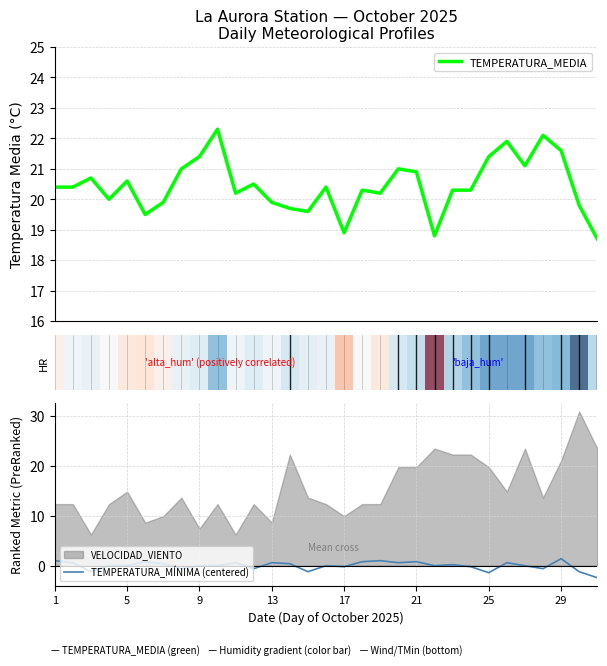

What is the greatest value displayed?

22.3